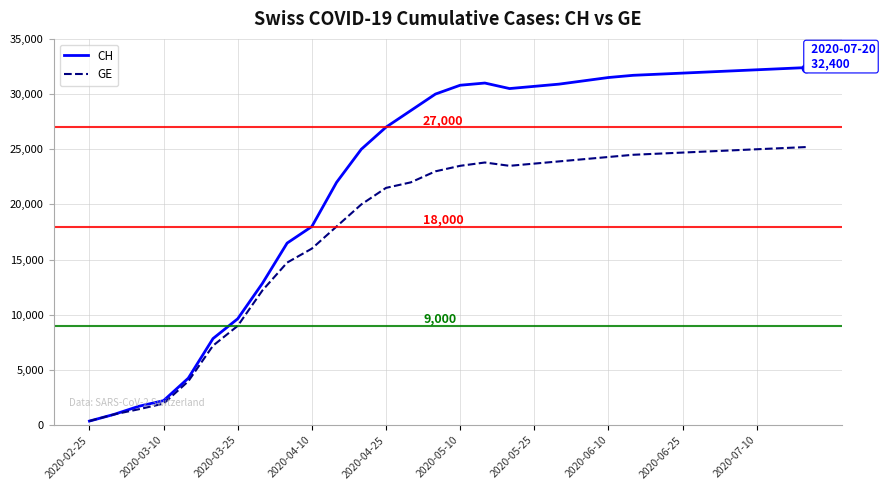

What is the maximum value shown in the chart?

32400